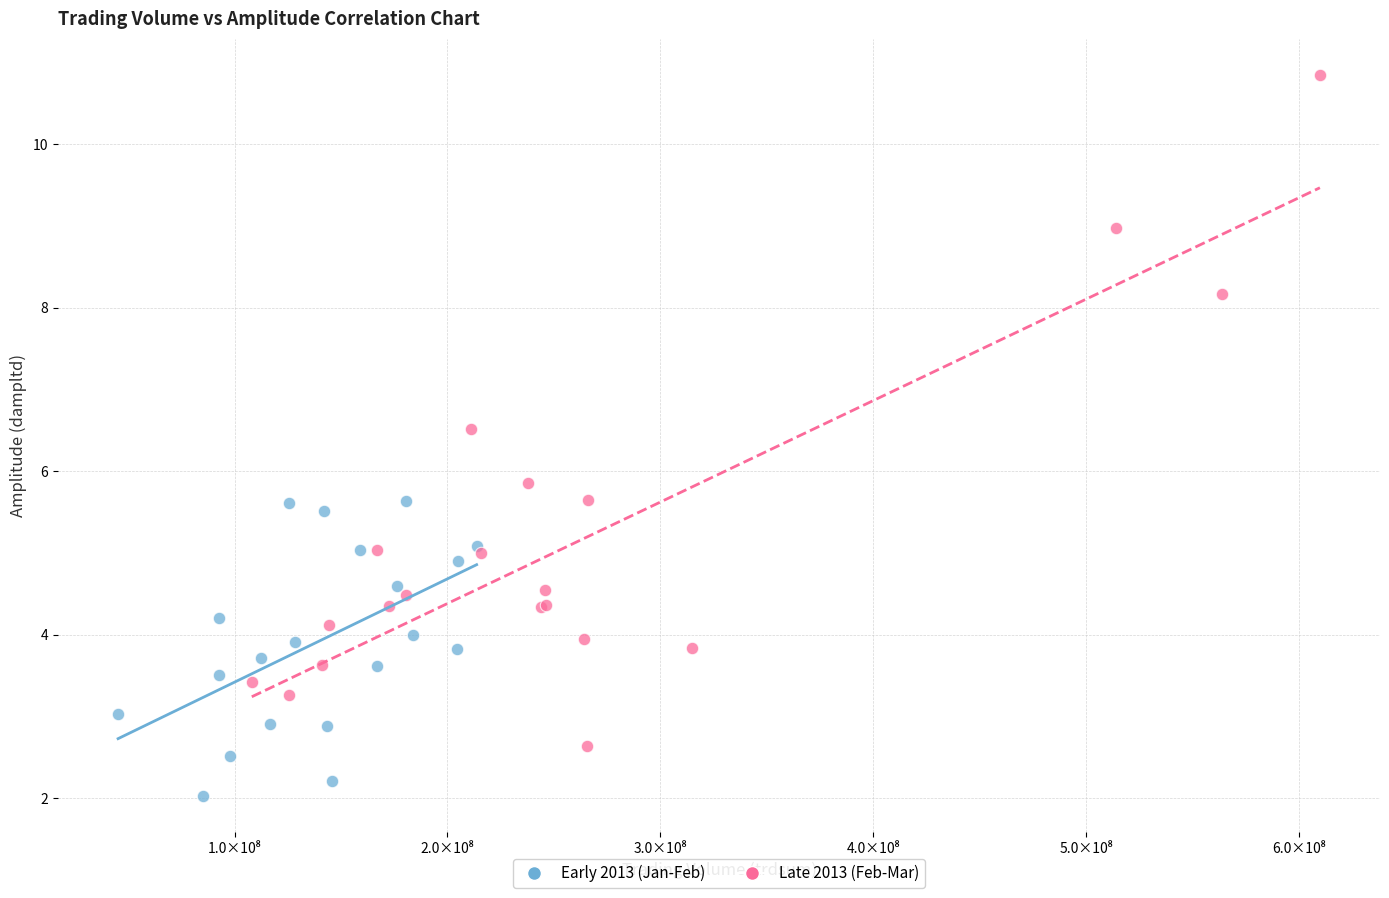

Which series contains the highest Y value?

Late 2013 (Feb-Mar)